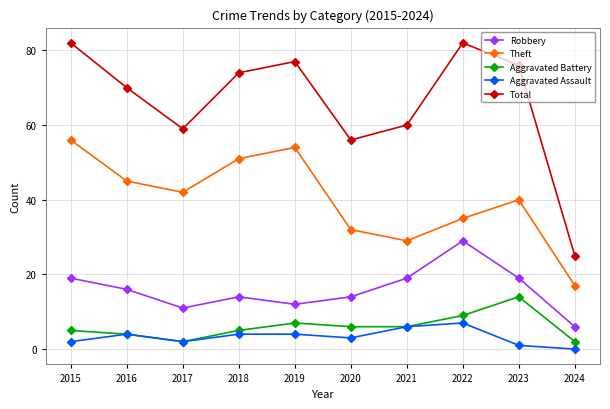

Is it true that Robbery equals 7 at 2016?

False